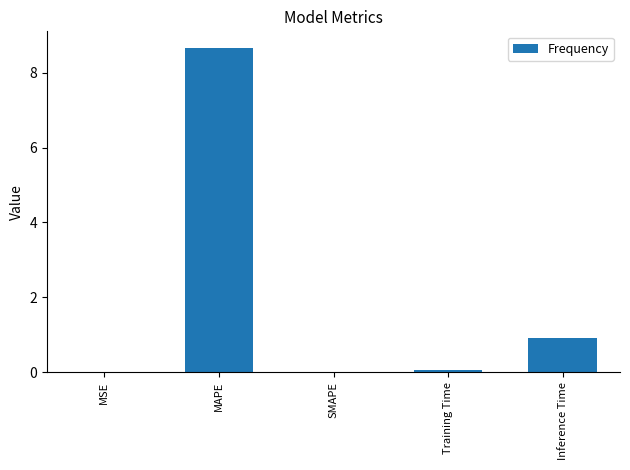

True or false: the data shows 0.9 at Inference Time.

True